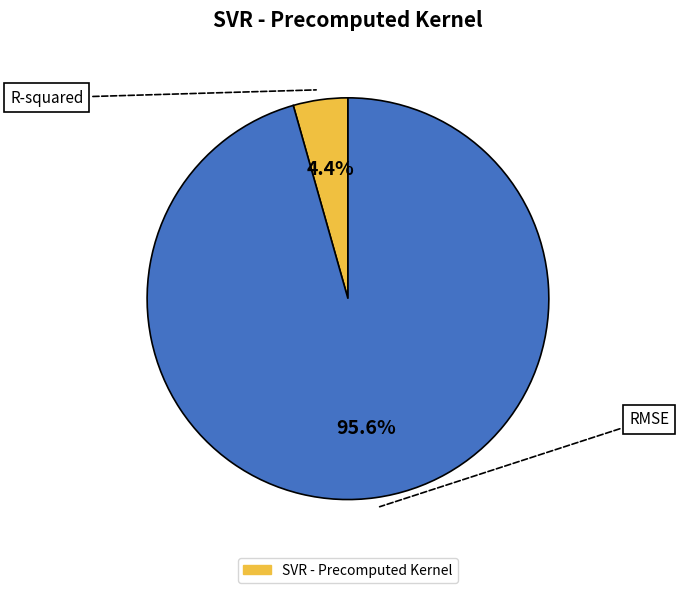

Is there any slice that represents more than half of the pie?

Yes